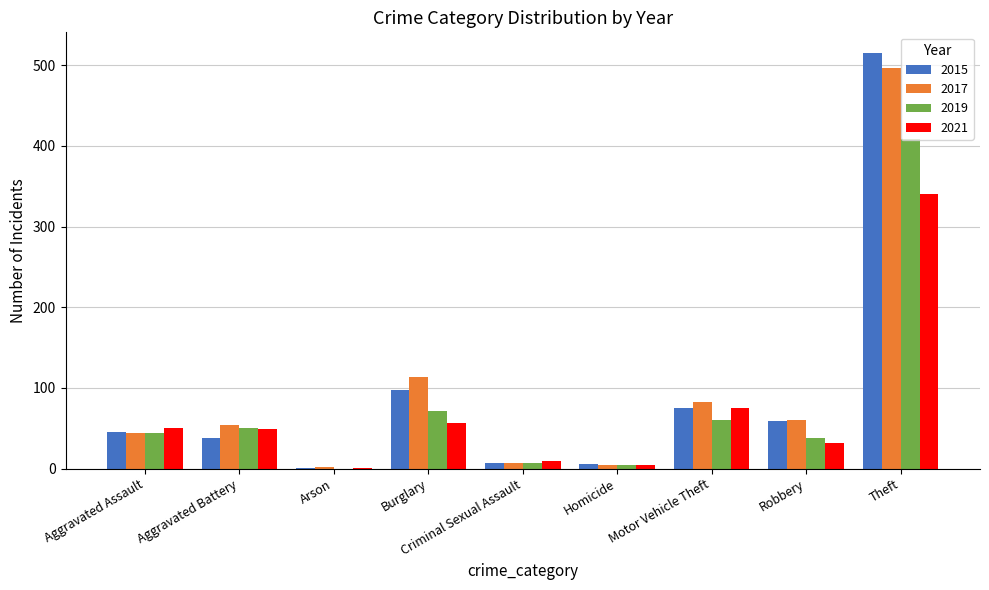

At which label is 2017 closest to 249?

Burglary